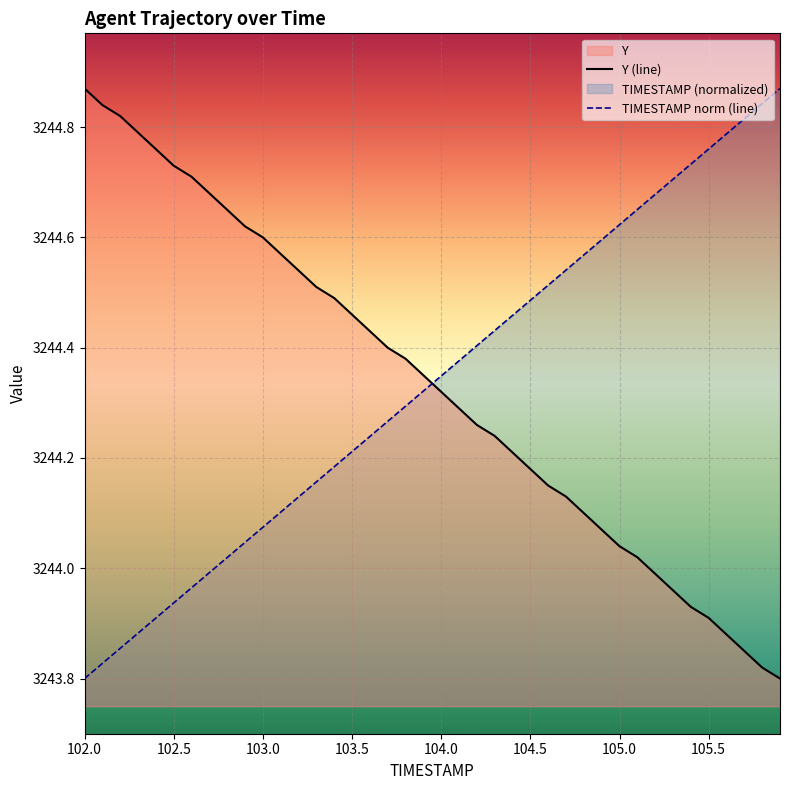

True or false: Y (line) and TIMESTAMP norm (line) intersect in this chart.

True